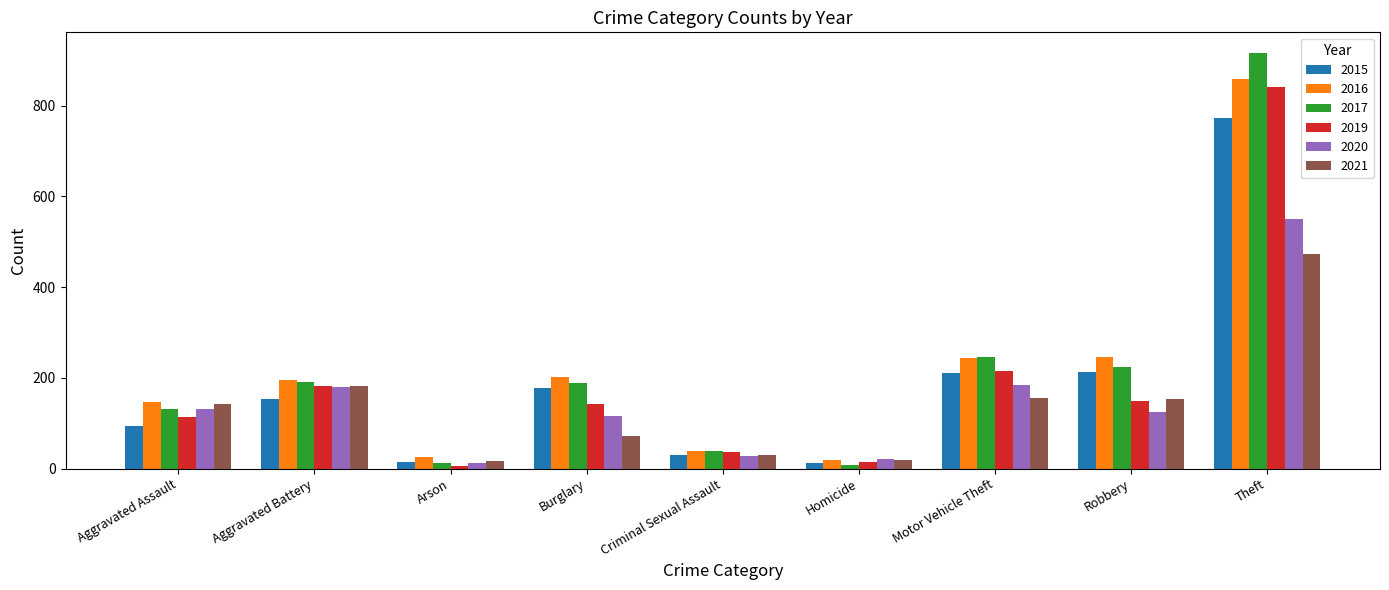

Which series has the largest range (max minus min)?

2017